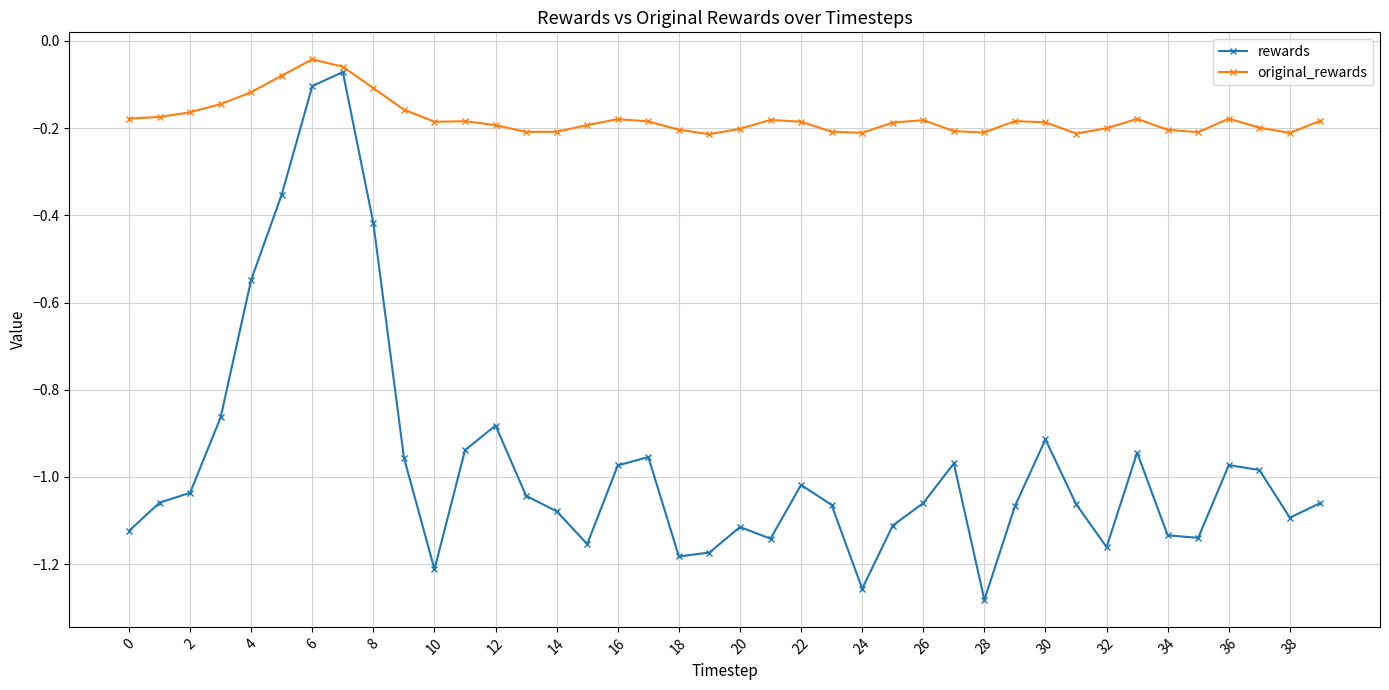

Which series has the largest total across all categories?

original_rewards